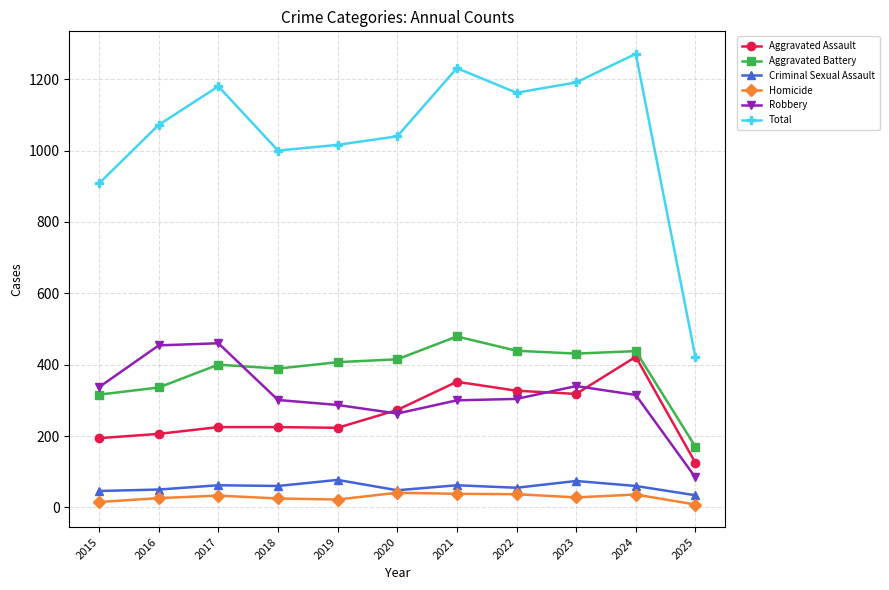

What is the maximum value shown in the chart?

1271